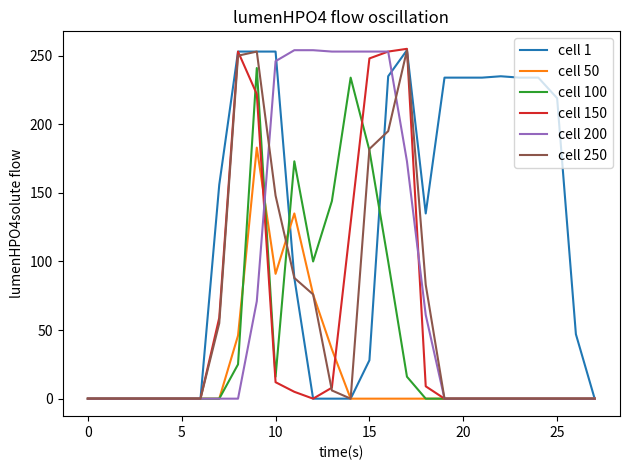

Does the chart display data point markers on the line(s)?

No